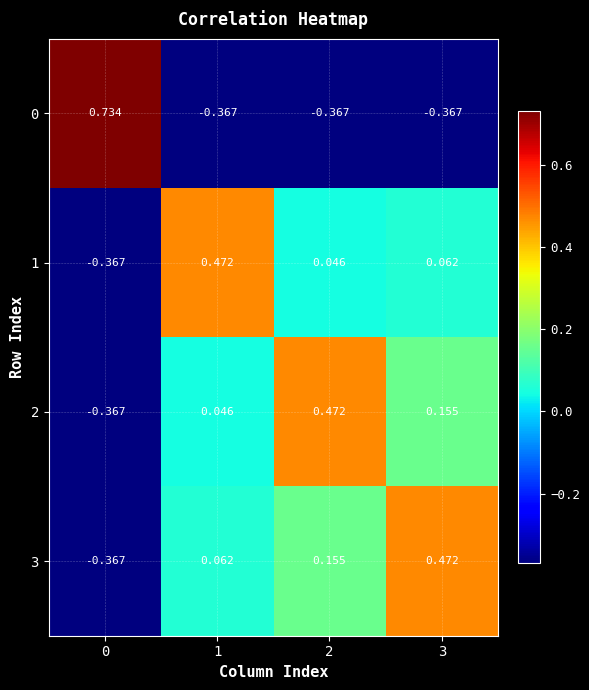

Which series changed the most between 2 and 3?

3